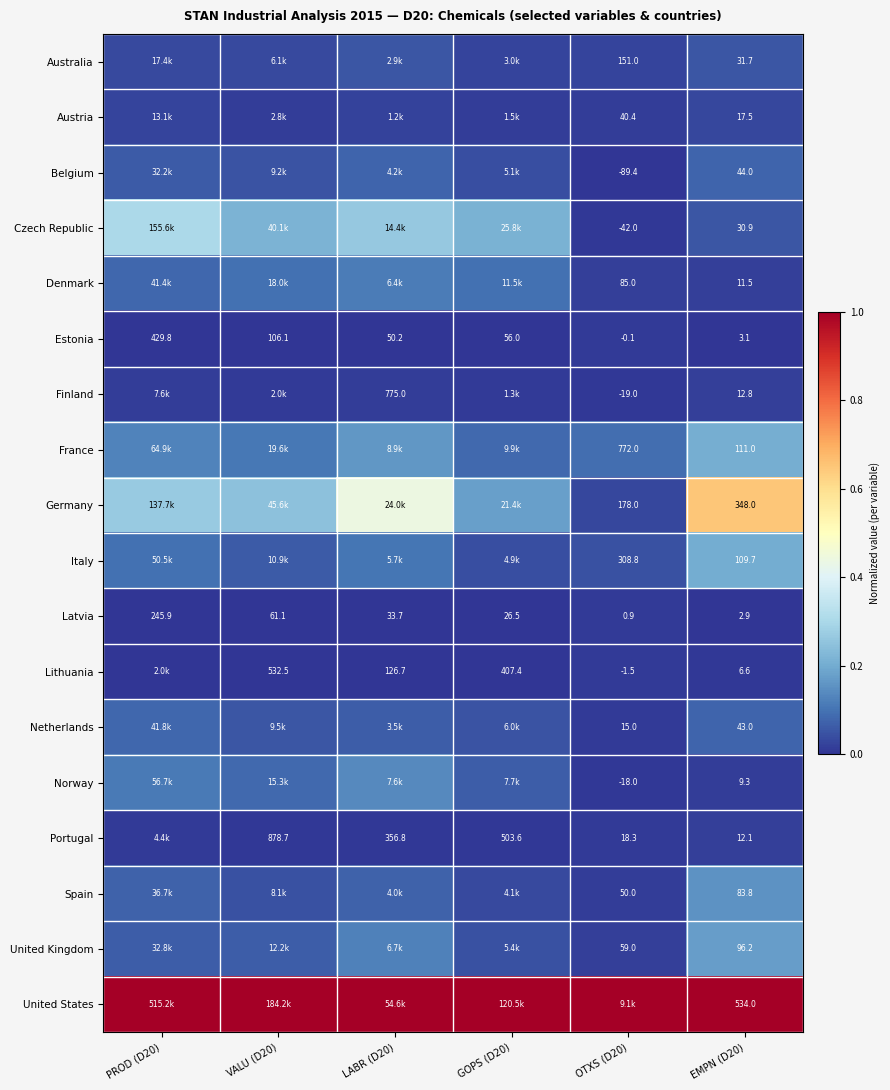

Which category has the lowest value across all series?

OTXS (D20)